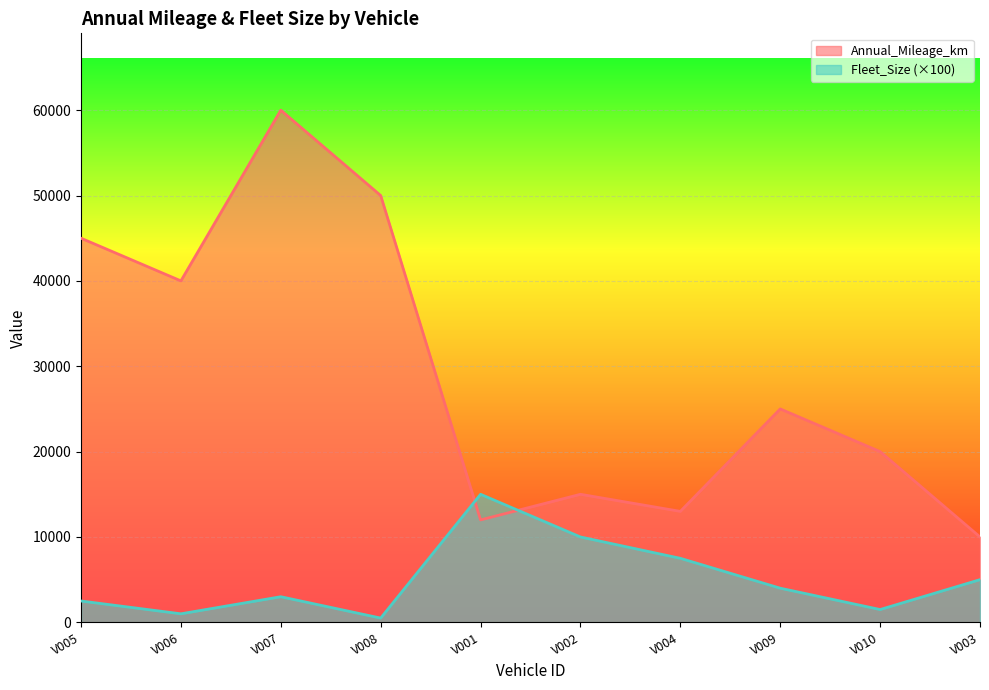

How many times do Fleet_Size and Annual_Mileage_km cross each other?

2